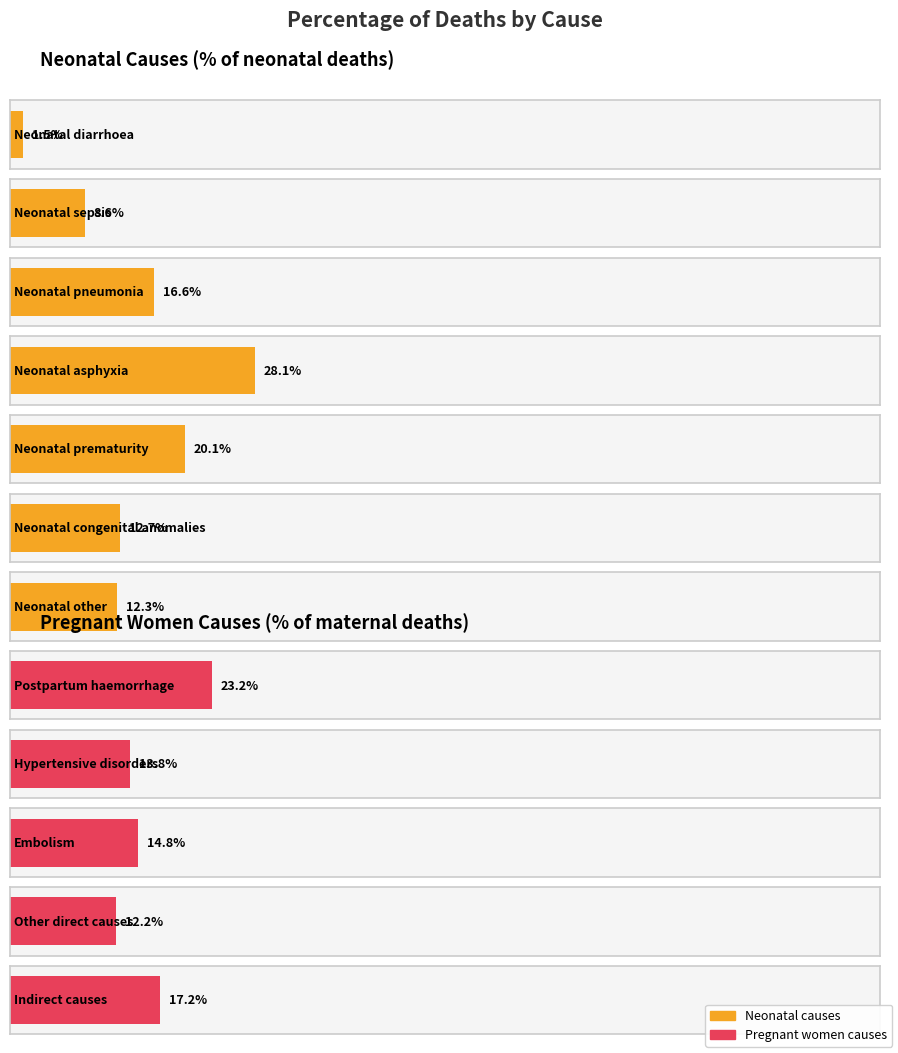

What position from the left is Neonatal pneumonia?

3